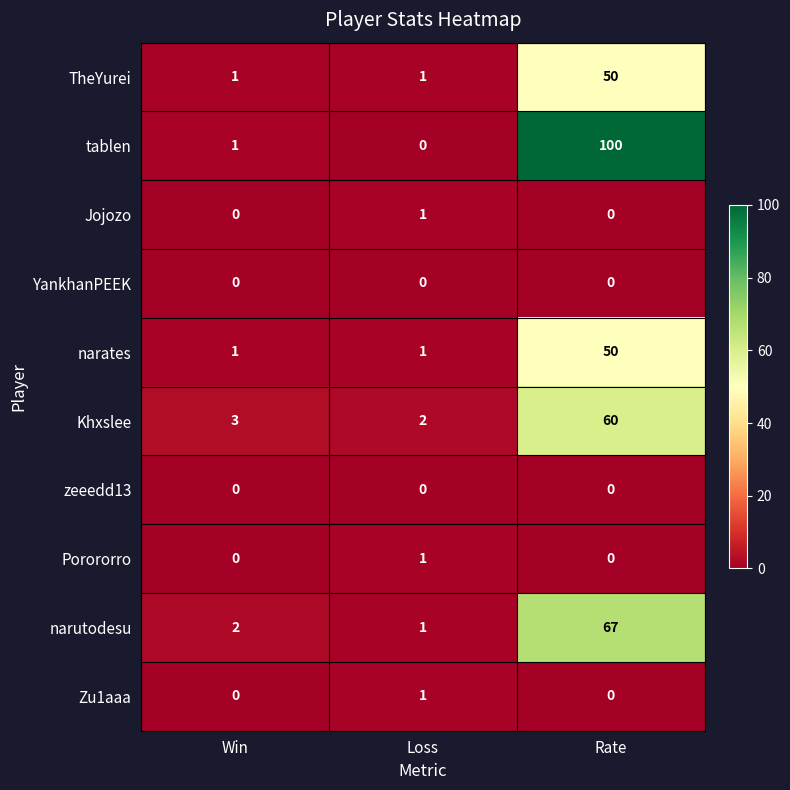

What is the sum of the narutodesu values at Win and Rate?

69